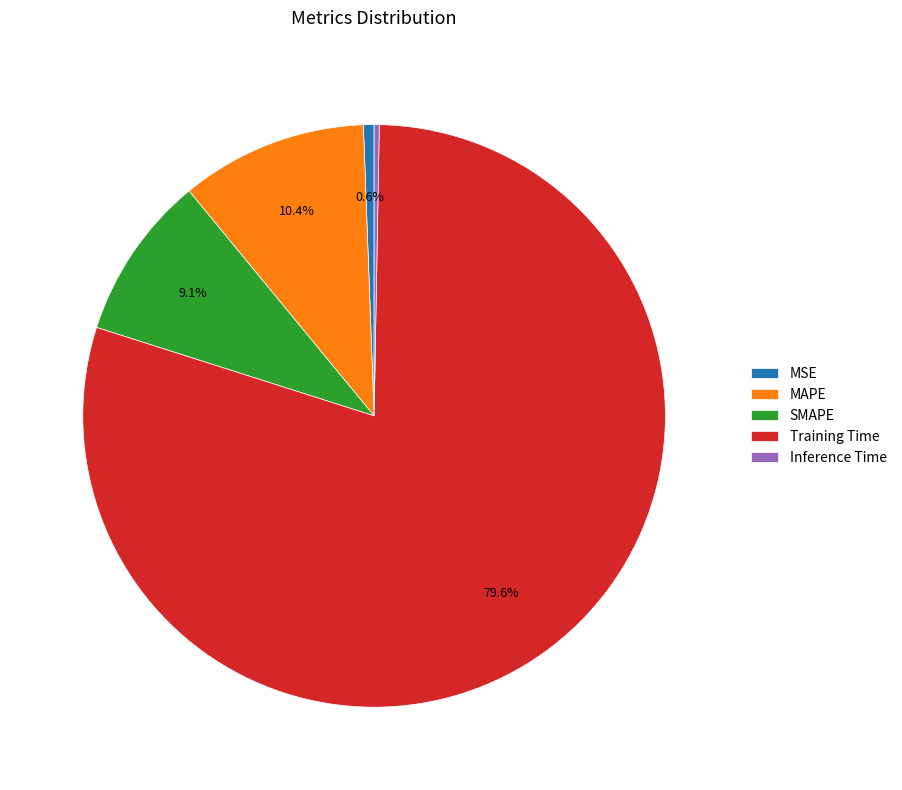

What percentage is NOT represented by Training Time?

20.4%